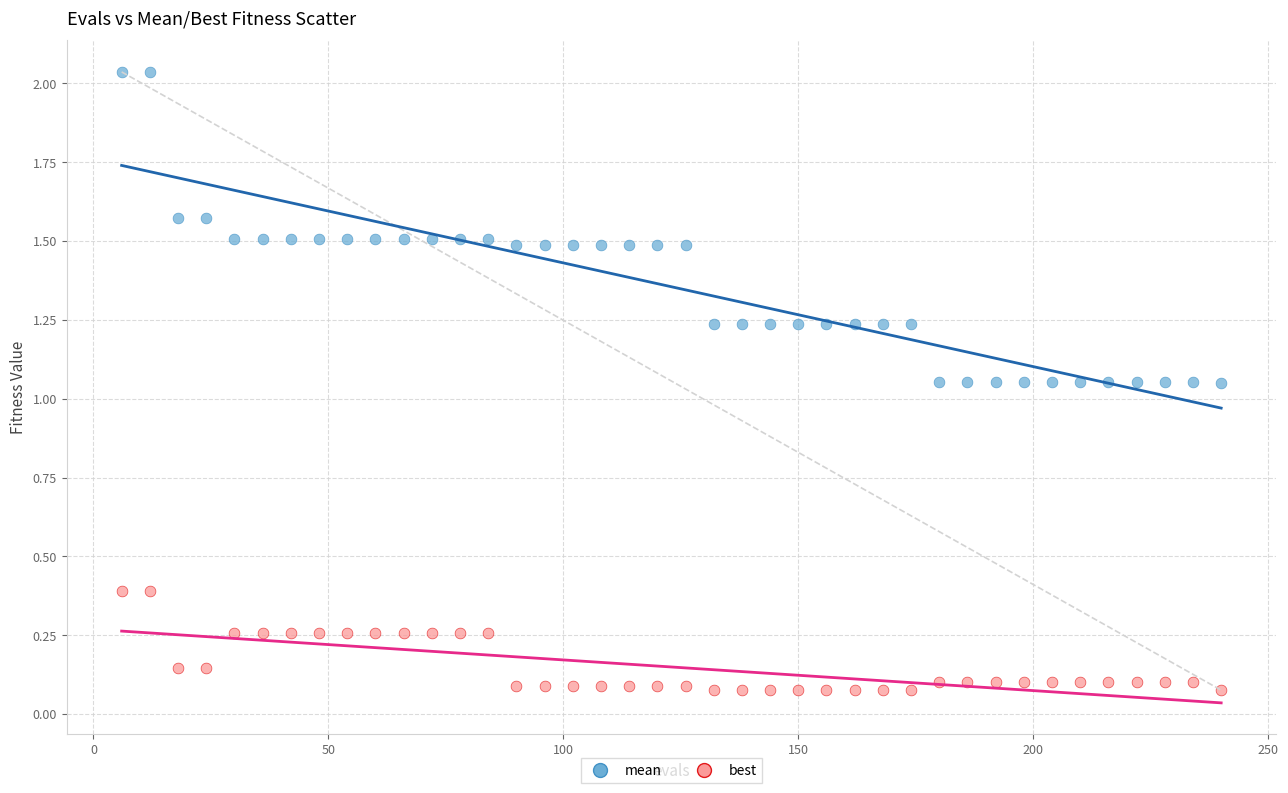

What are all the series names shown in the legend?

mean, best